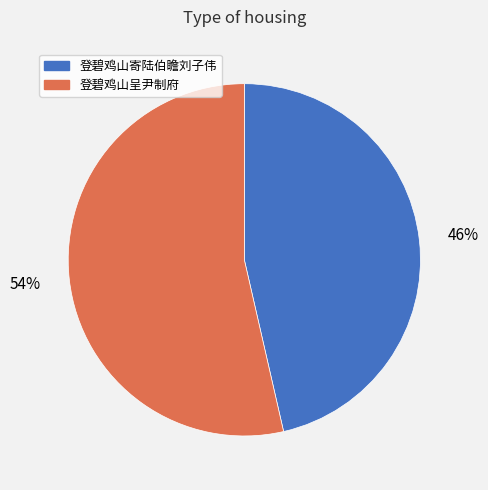

Is the sum of 登碧鸡山寄陆伯瞻刘子伟 and 登碧鸡山呈尹制府 greater than half?

Yes